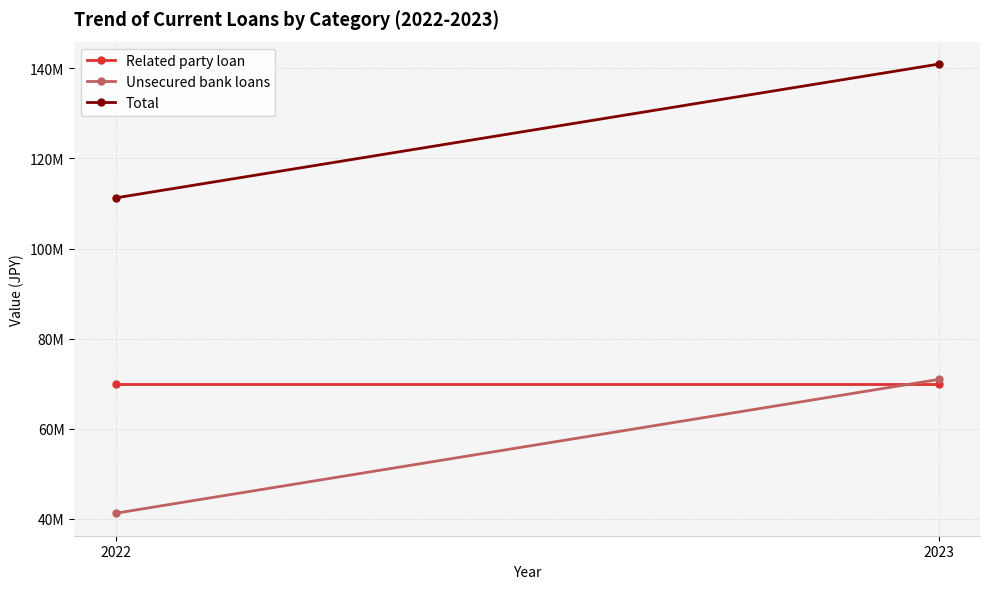

Rank the series by their average value, from highest to lowest.

Total, Related party loan, Unsecured bank loans